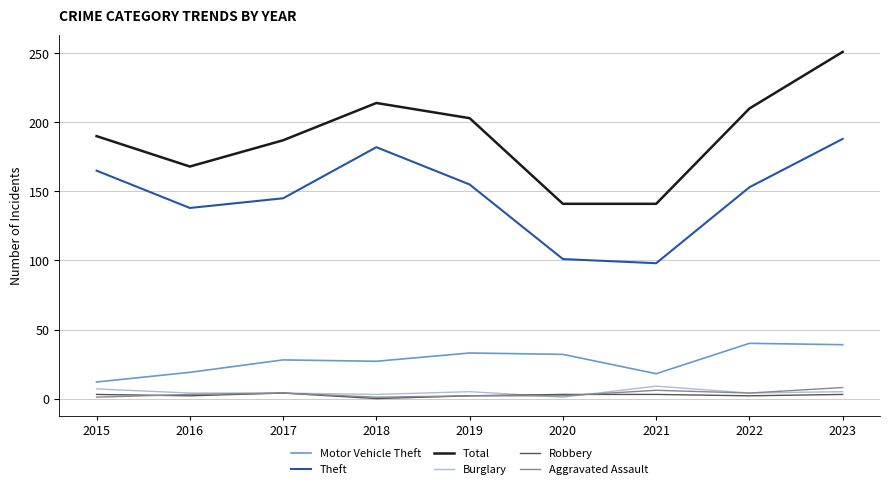

Is the value of Motor Vehicle Theft at 2017 greater than the value of Burglary at 2016?

Yes